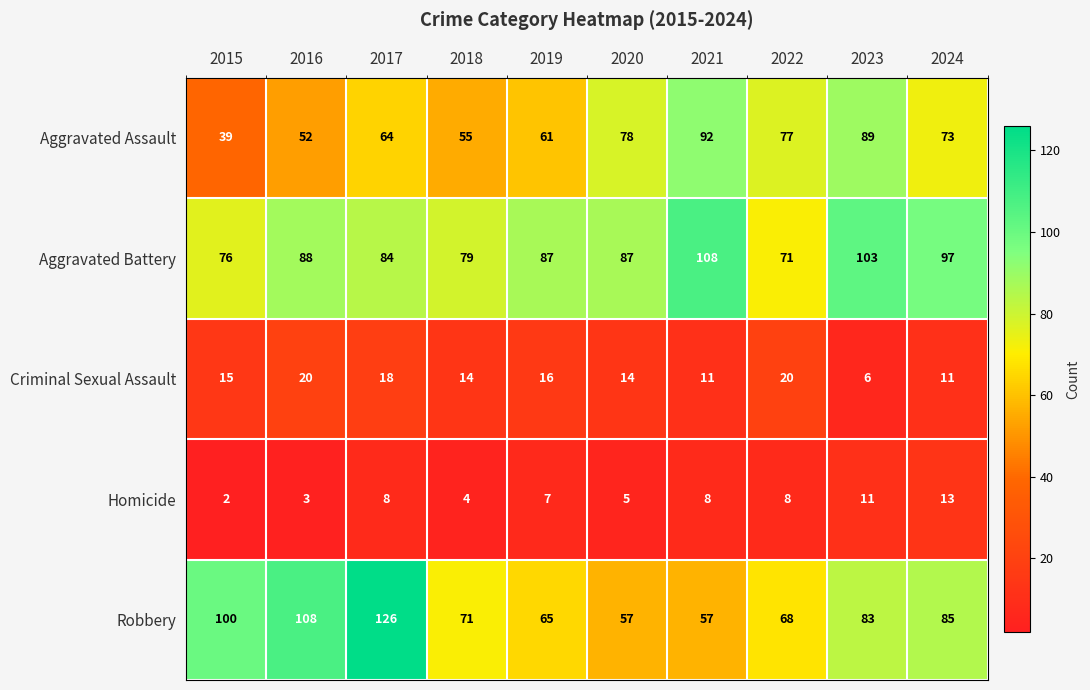

Which label corresponds to the largest value in the chart?

2017